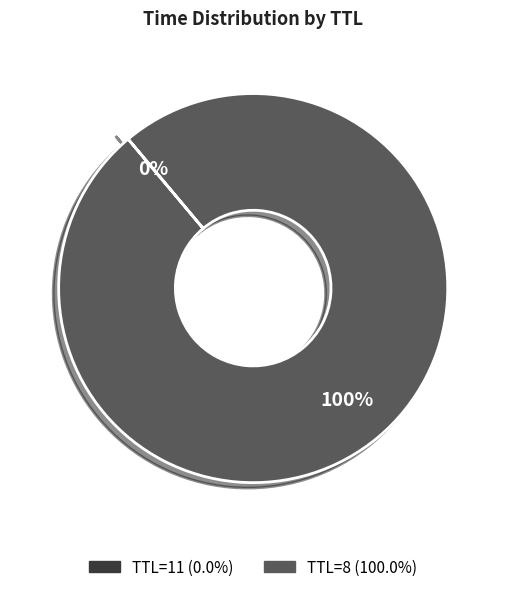

Is there a majority slice in this chart?

Yes